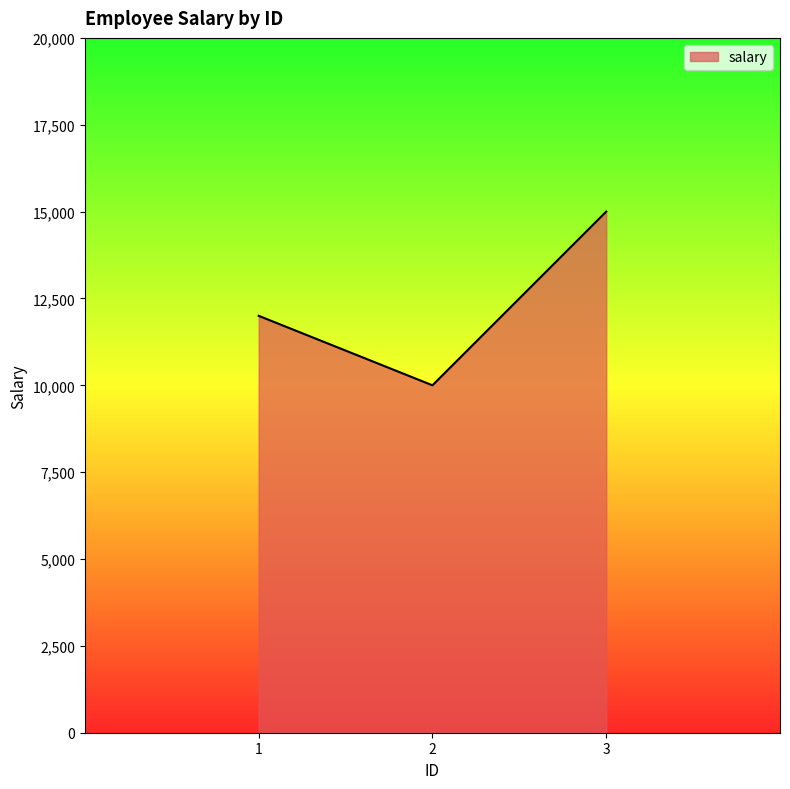

How many values are between 10000 and 15000?

3